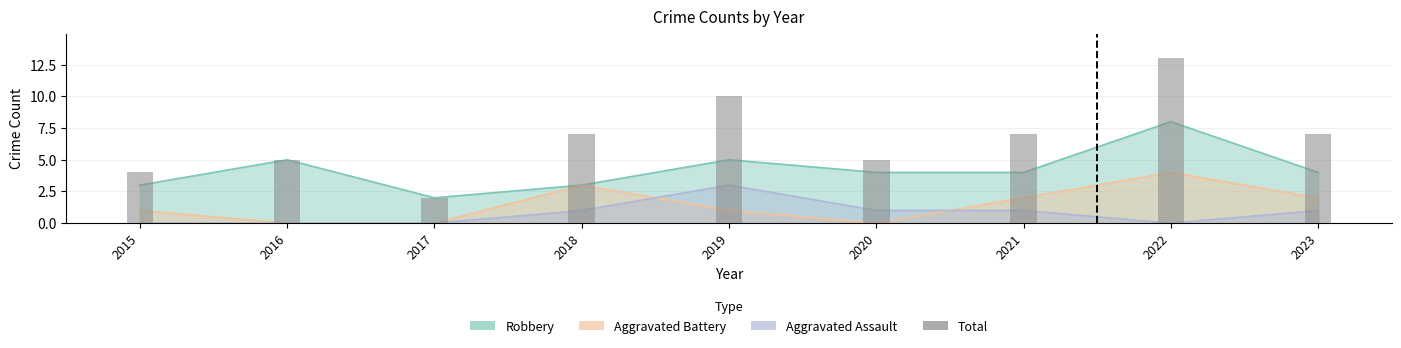

Reading left to right, extract all data points from this chart.

4	5	2	7	10	5	7	13	7